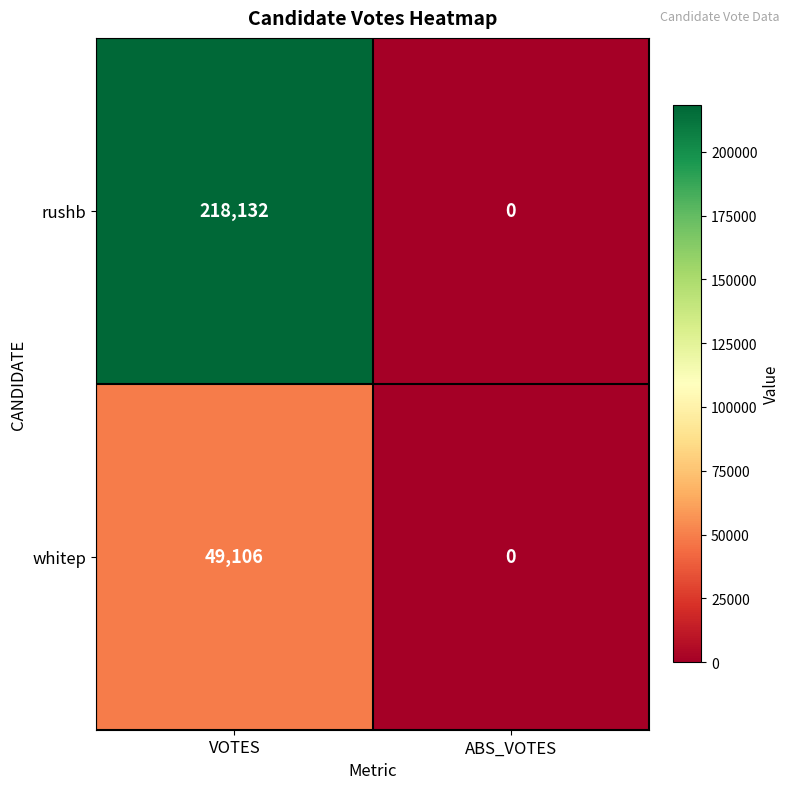

Which series changed the most between VOTES and ABS_VOTES?

rushb